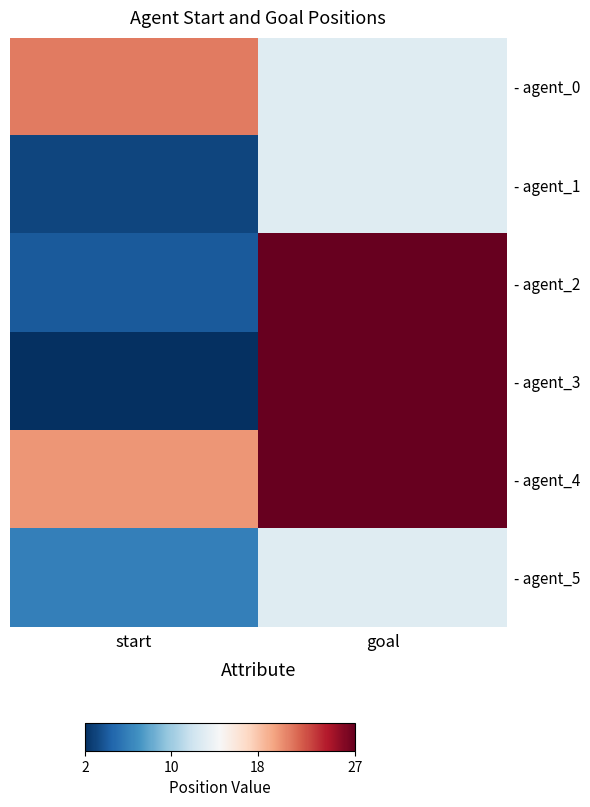

What is the difference between the highest and lowest values at goal?

14